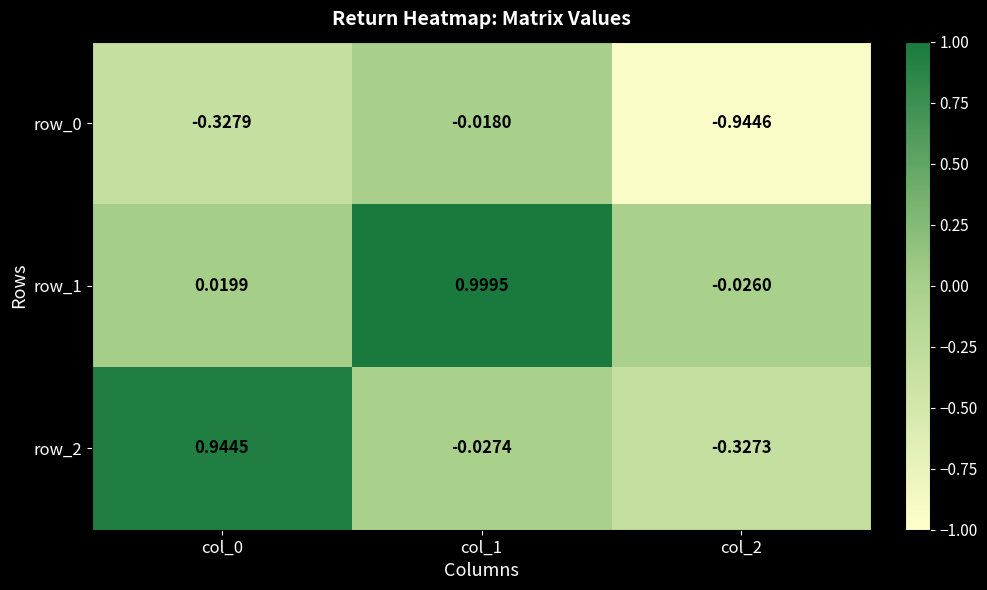

What is the difference between the maximum and minimum values in the row_1 series?

1.0